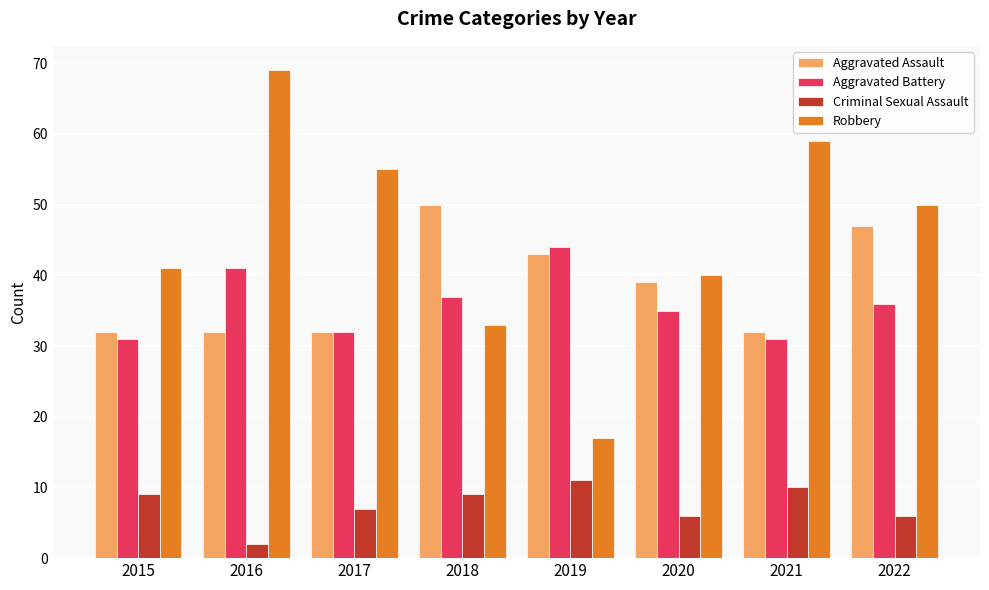

Reading right to left, transcribe all the data shown in this chart.

Aggravated Assault: 47	32	39	43	50	32	32	32
Aggravated Battery: 36	31	35	44	37	32	41	31
Criminal Sexual Assault: 6	10	6	11	9	7	2	9
Robbery: 50	59	40	17	33	55	69	41